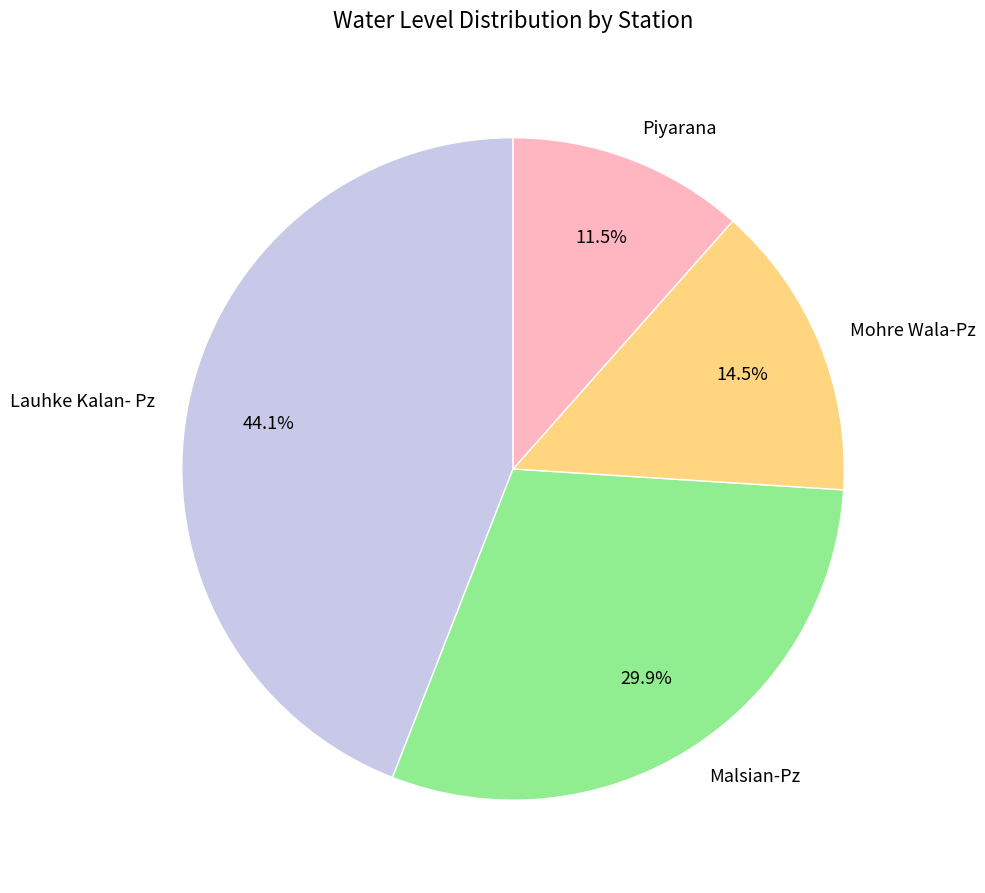

To the nearest percent, what is the average slice percentage?

25%